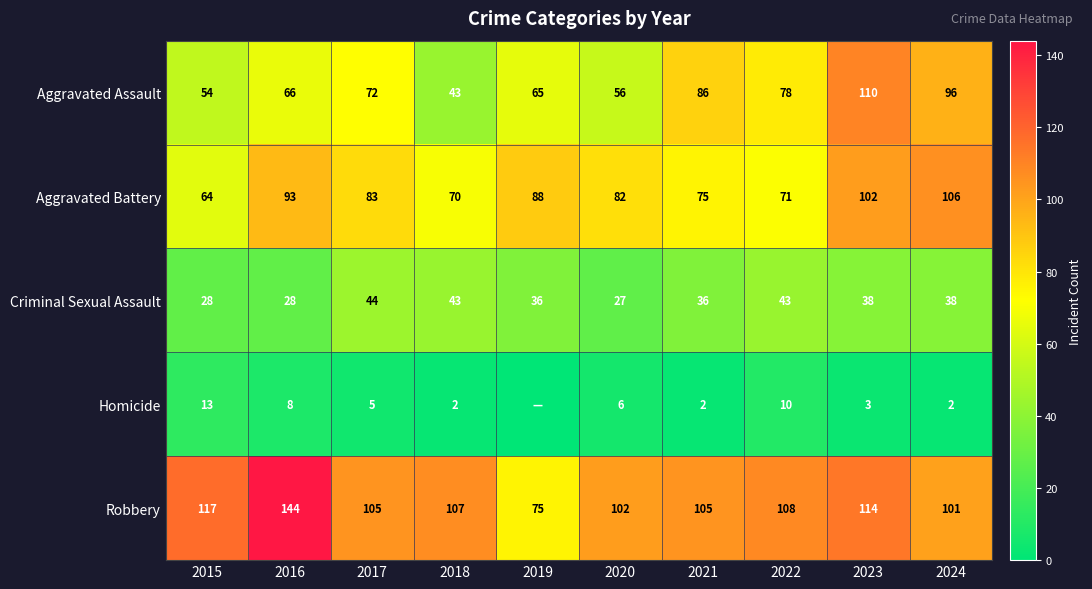

The Criminal Sexual Assault series shows 38 at 2016. True or false?

False